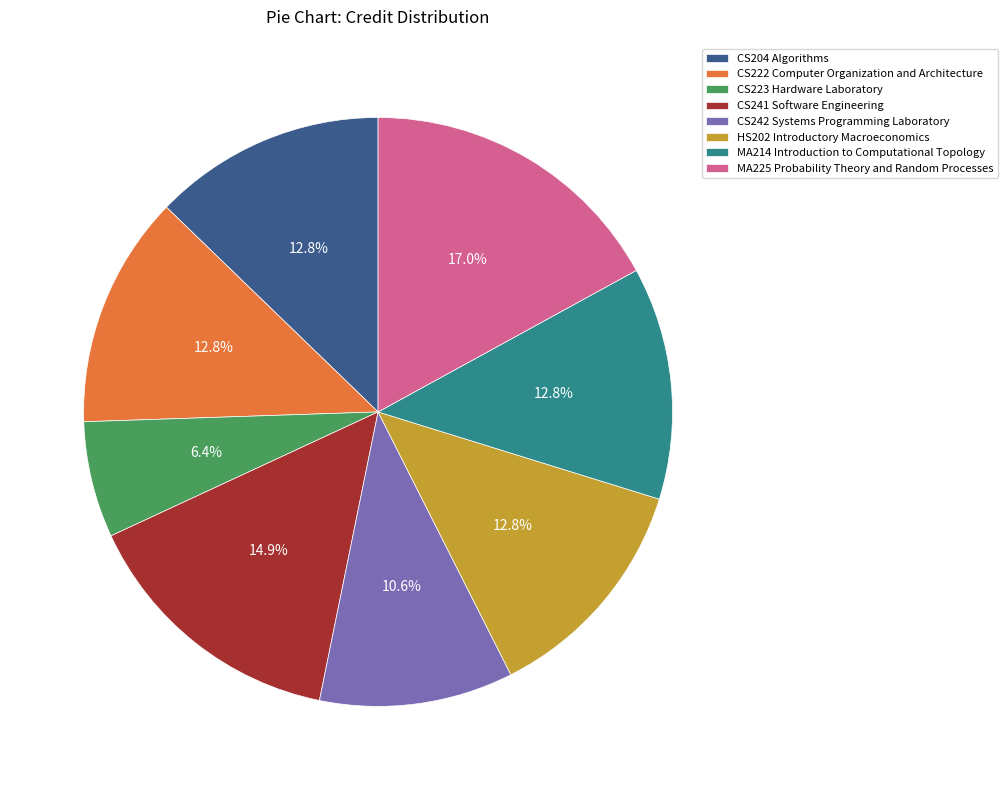

Combined, do MA225 Probability Theory and Random Processes and HS202 Introductory Macroeconomics account for over 50%?

No